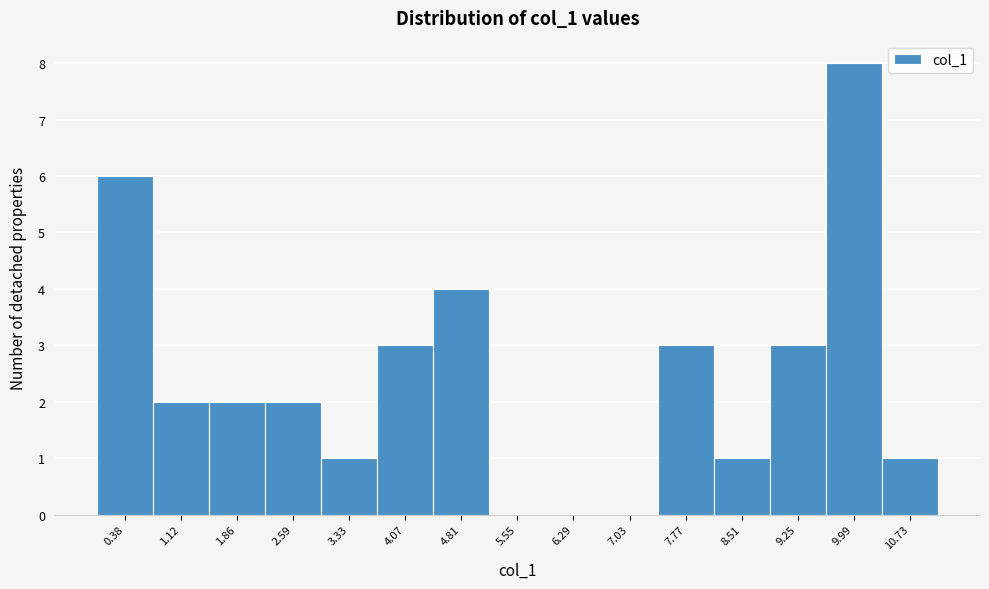

What is the height of the bar covering 2.2 to 3.0 on the x-axis? Neither the bar edges nor the heights are printed on the chart, so give them approximately, as read against the axes.

2